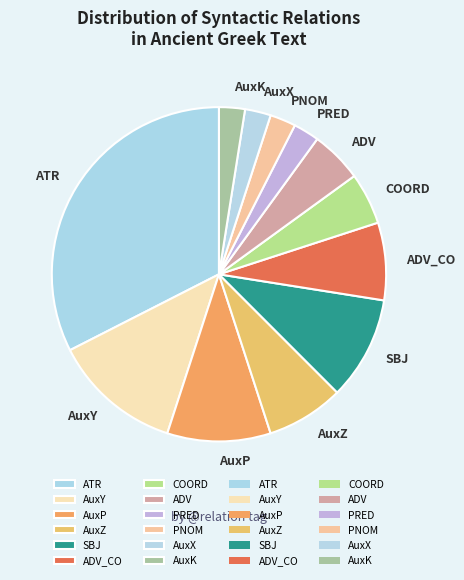

Is AuxY the majority of the pie?

No